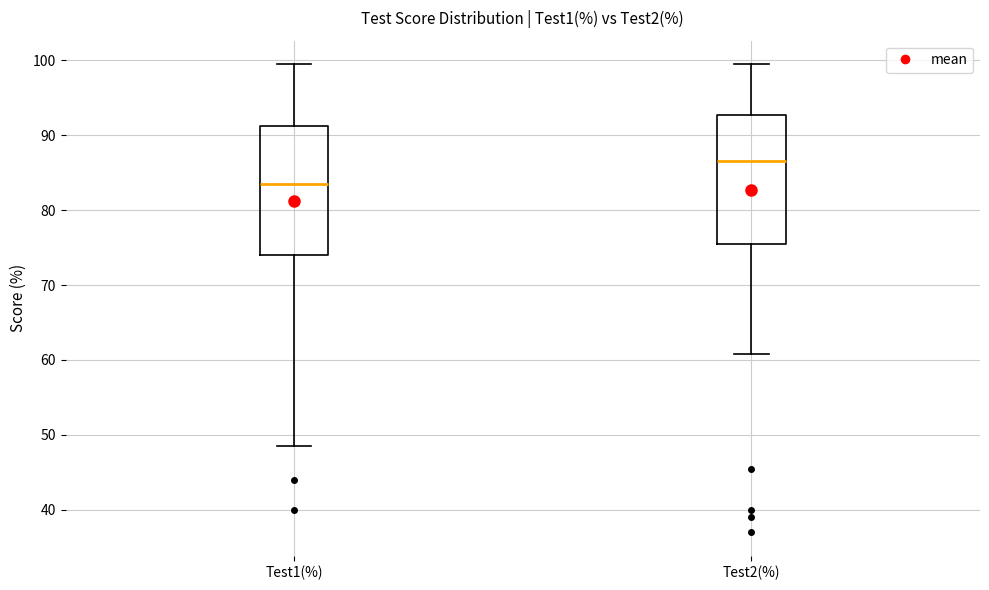

Reading left to right, transcribe this box plot: for each box, give where its median line is, the range the box spans, and where its two whiskers end, as read against the y-axis. The values are not printed on the chart, so give them approximately, as read against the axis.

Test1(%): median 84, box 74 to 91, whiskers 49 to 100
Test2(%): median 87, box 76 to 93, whiskers 61 to 100